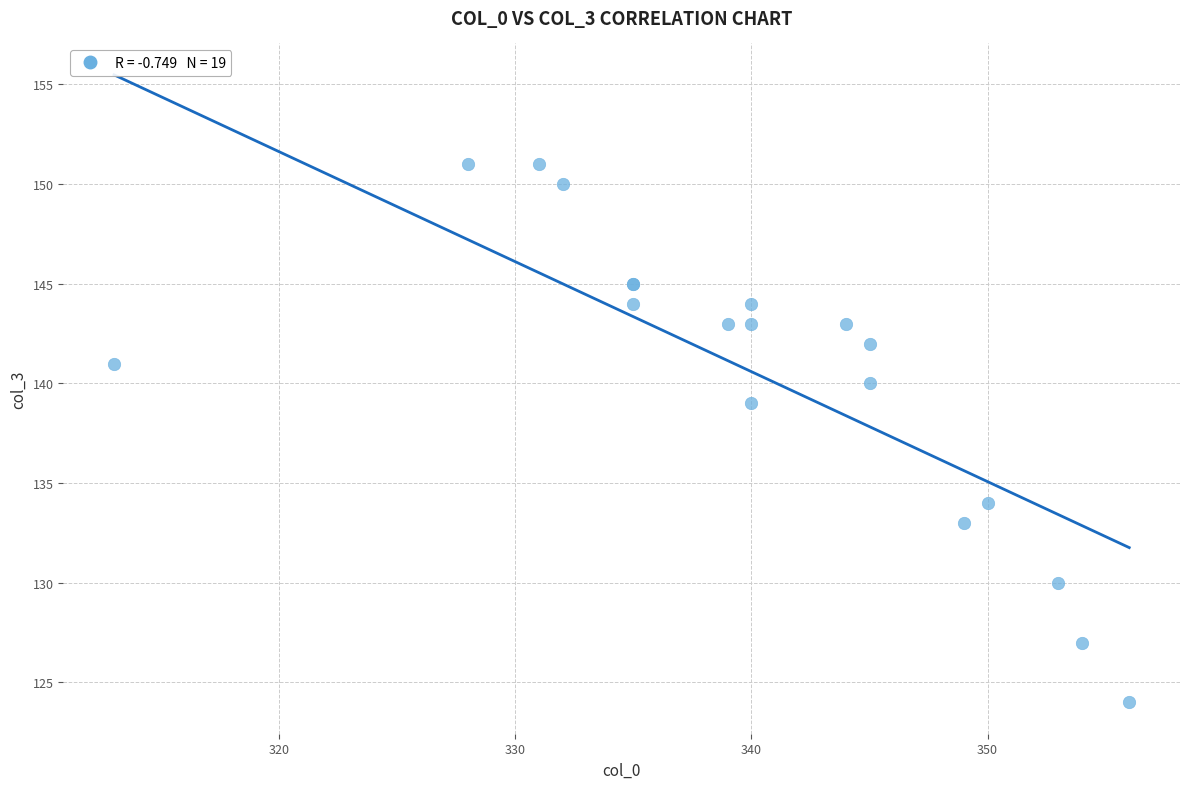

What Y value in the scatter plot is closest to 137?

139